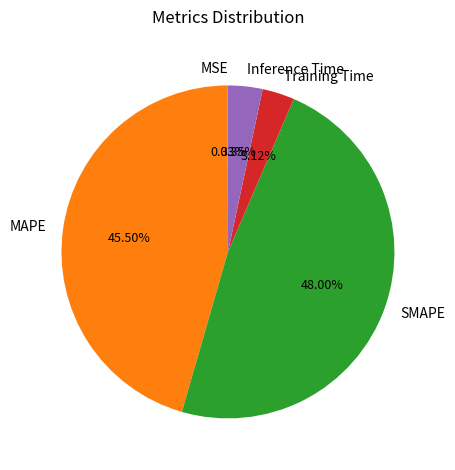

Between Inference Time and SMAPE, which is larger?

SMAPE